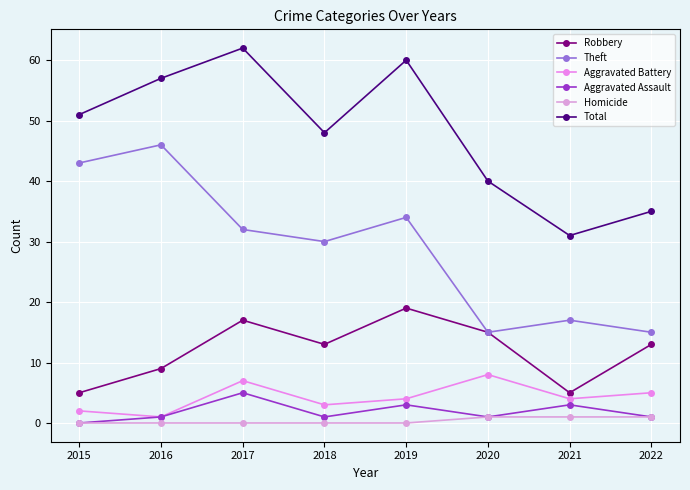

How many data points does each series have?

8